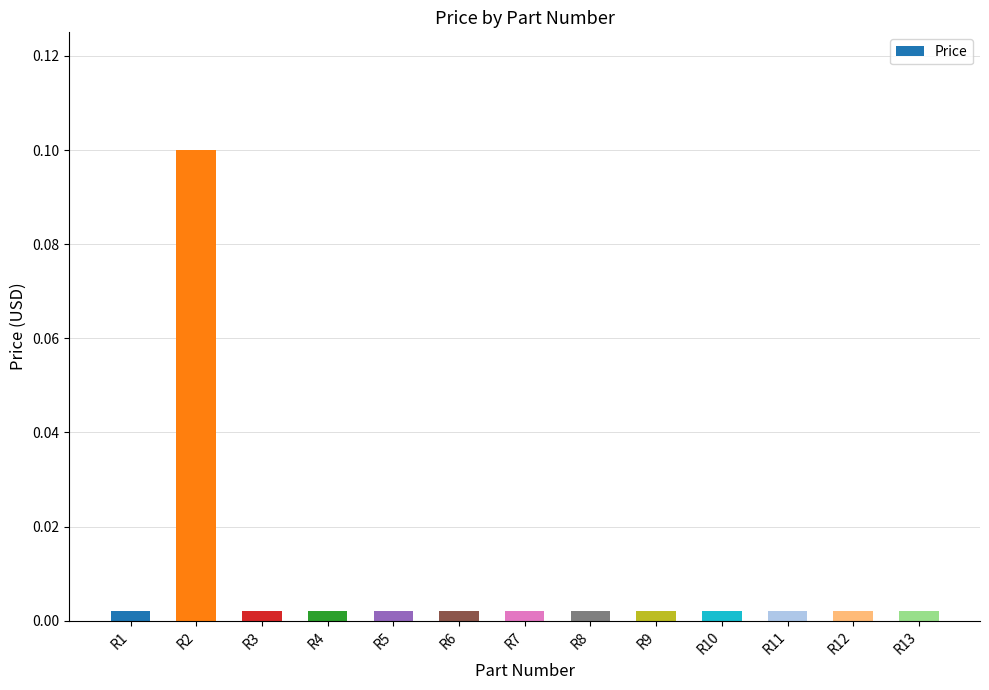

Does the chart contain any negative values?

No